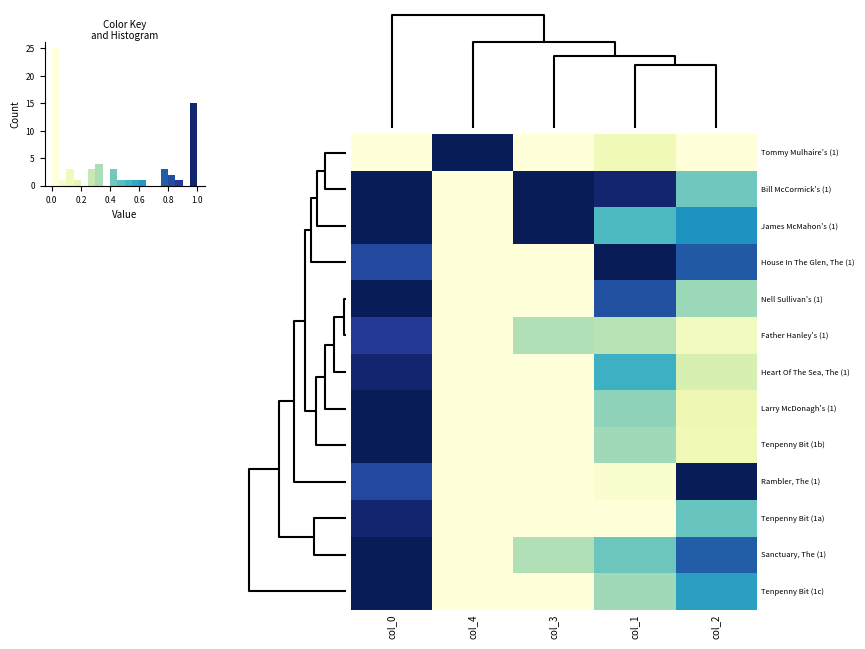

At which category is the sum across all series the highest?

col_0